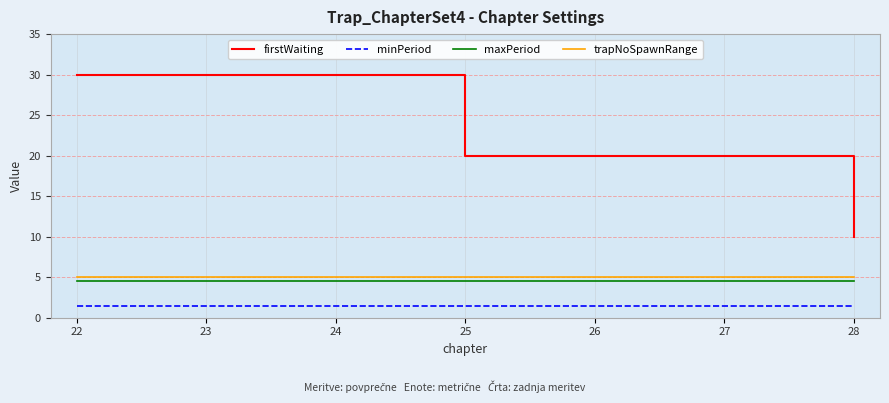

At which label does trapNoSpawnRange reach its peak?

22